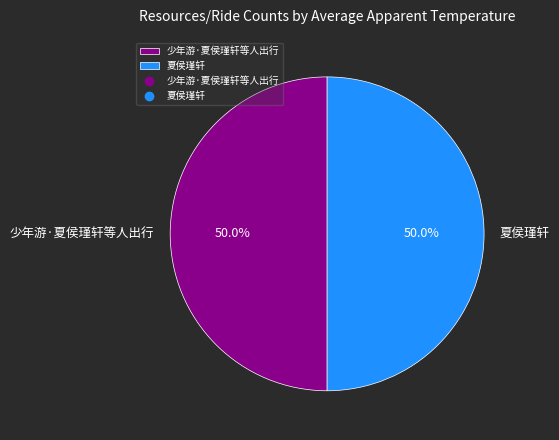

Approximately how many times larger is the value at 夏侯瑾轩 compared to 少年游·夏侯瑾轩等人出行?

1.0